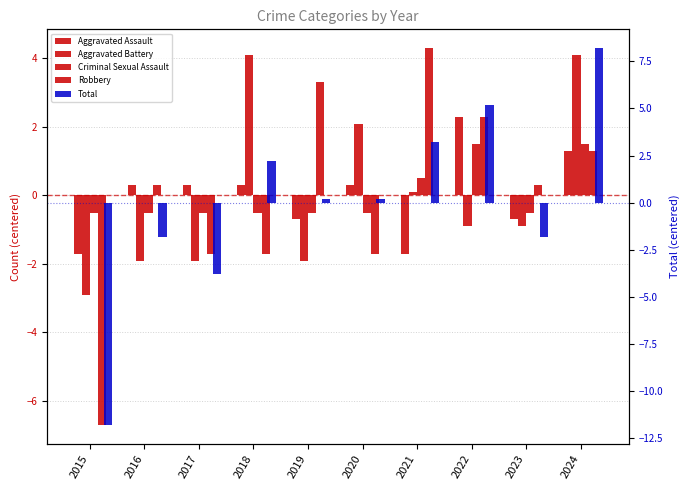

The value of Aggravated Battery at 2024 is 5.9. True or false?

False